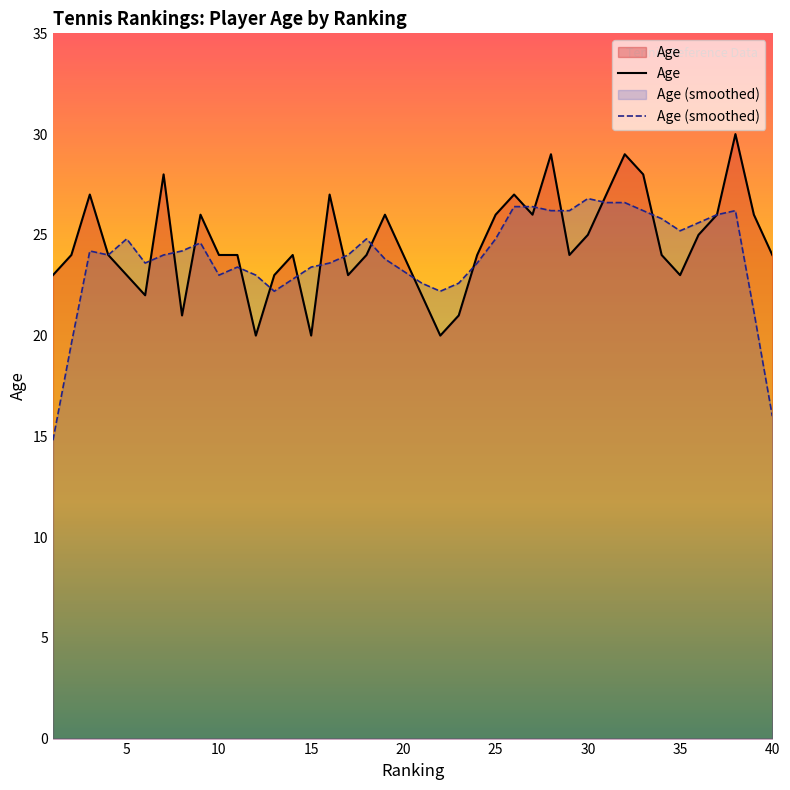

Rank the series by their maximum value, from highest to lowest.

Age, Age (smoothed)